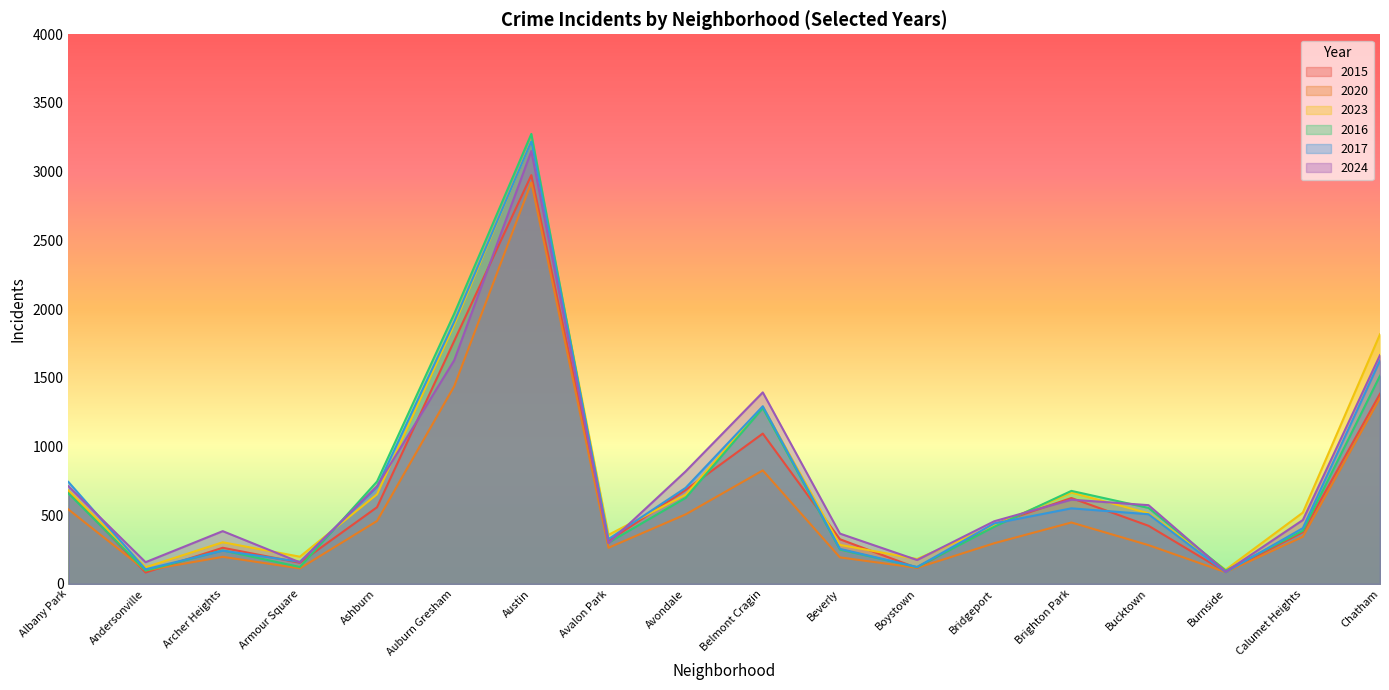

How many intersections are there between 2017 and 2023?

7